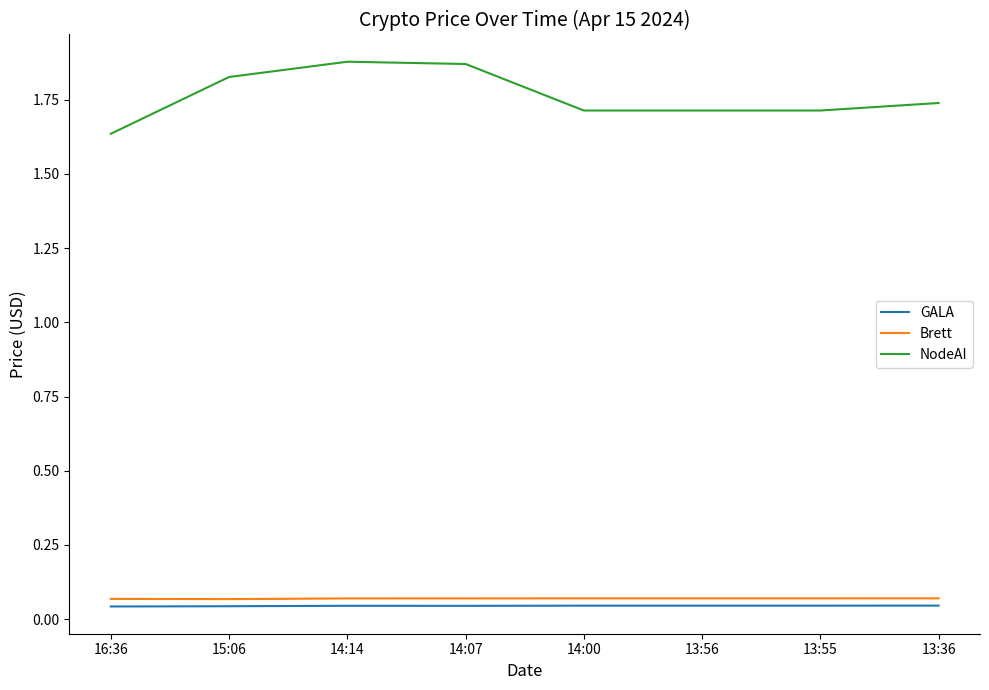

At which label does NodeAI reach its minimum?

16:36